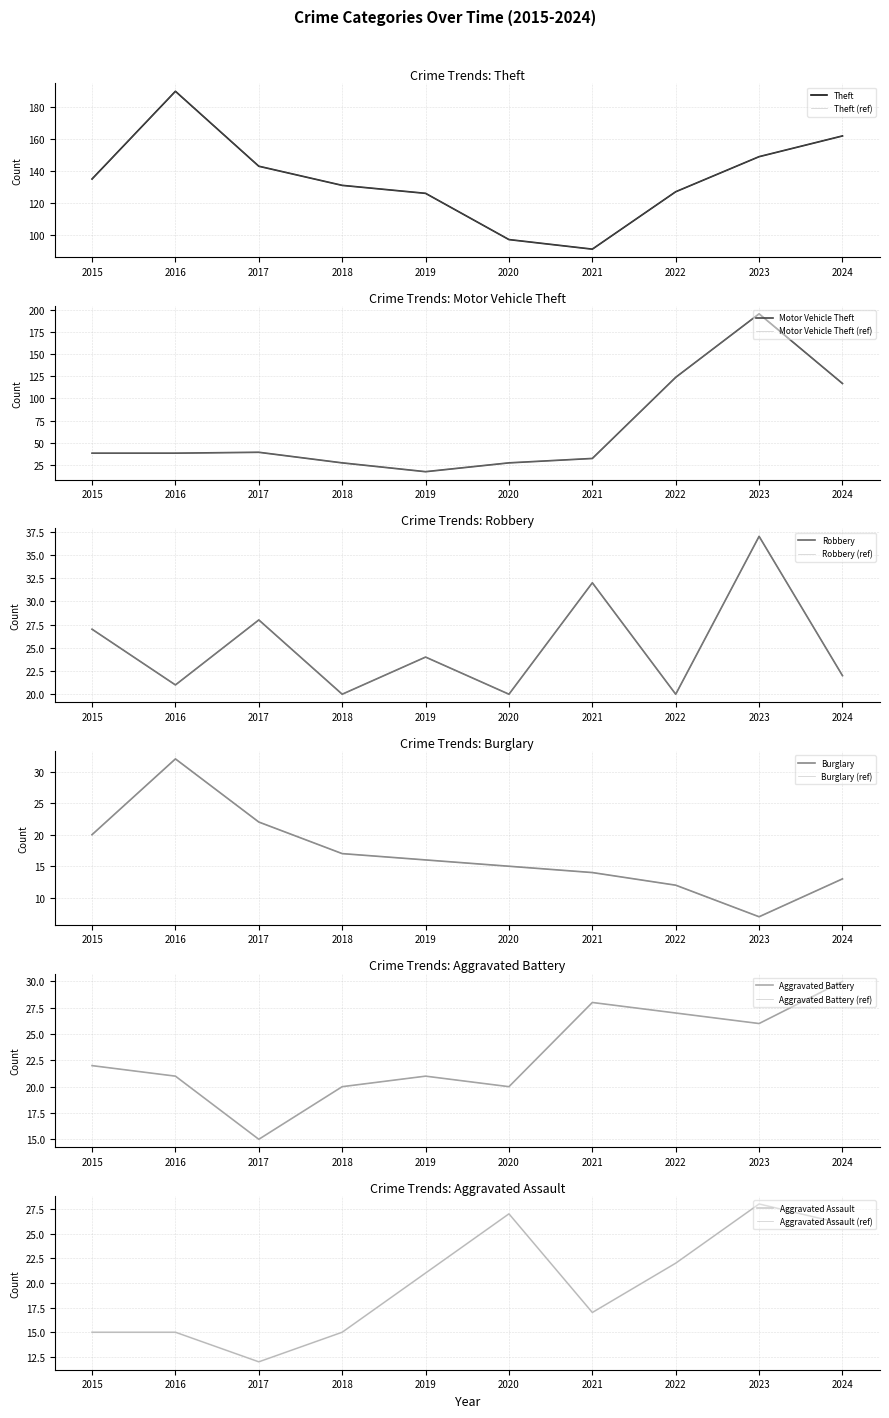

Where is the first local minimum for Theft?

2021